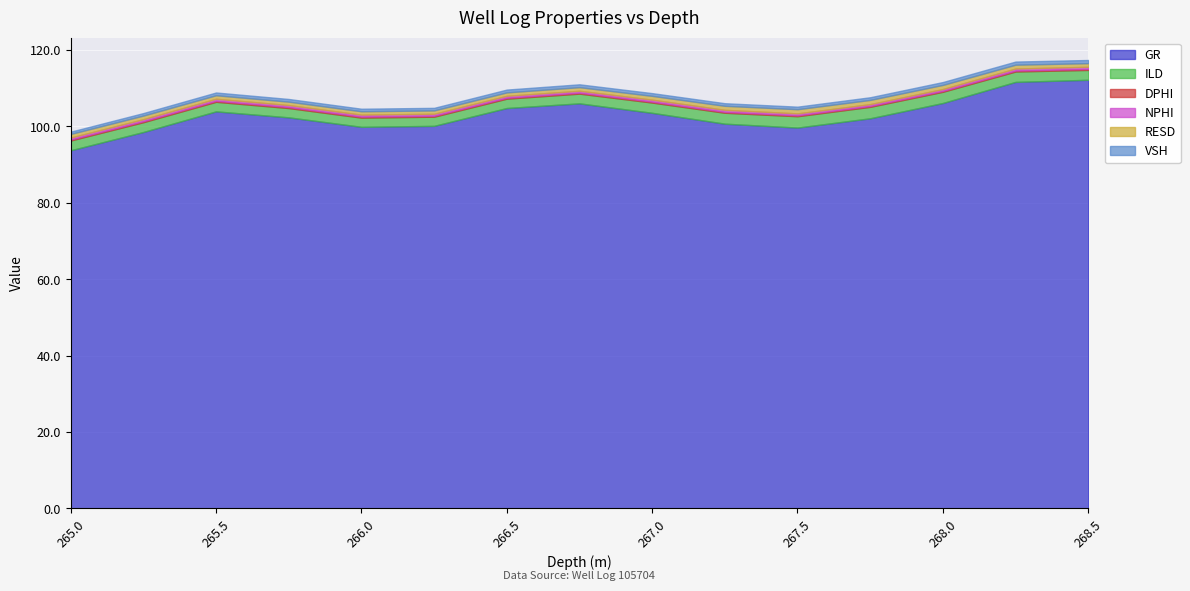

What is the average value of the GR series?

103.1